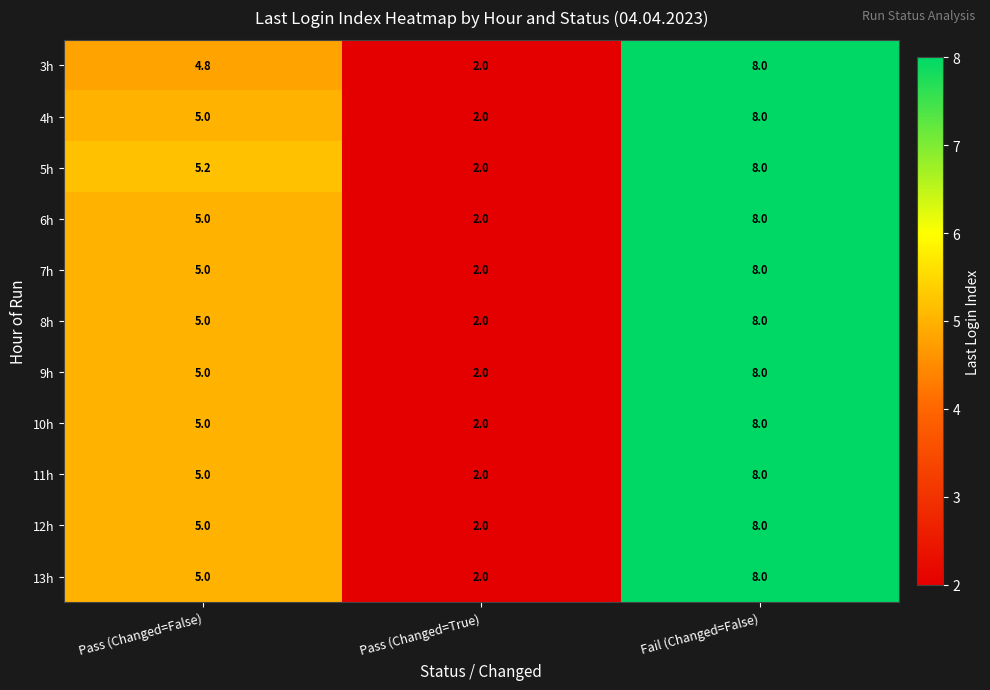

How many values in the 10h series are below 5?

1